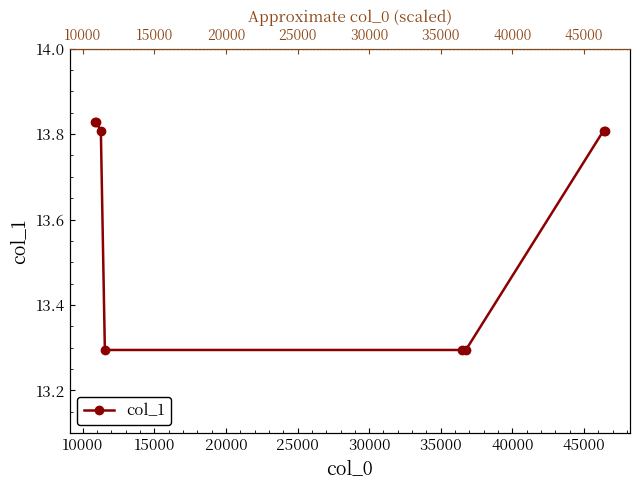

How many lines are shown in the chart?

1